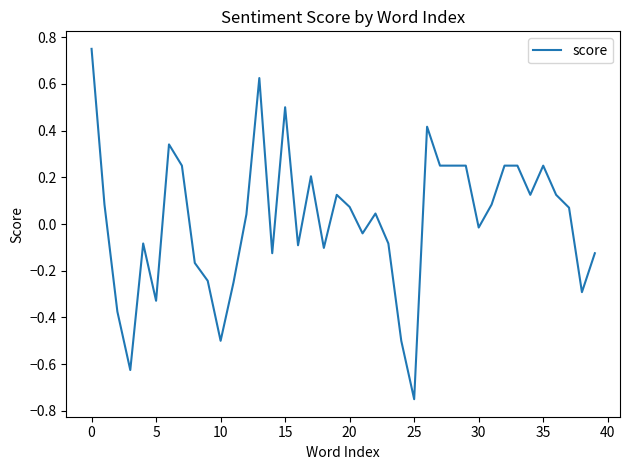

Is this an area chart (filled region under the line)?

No